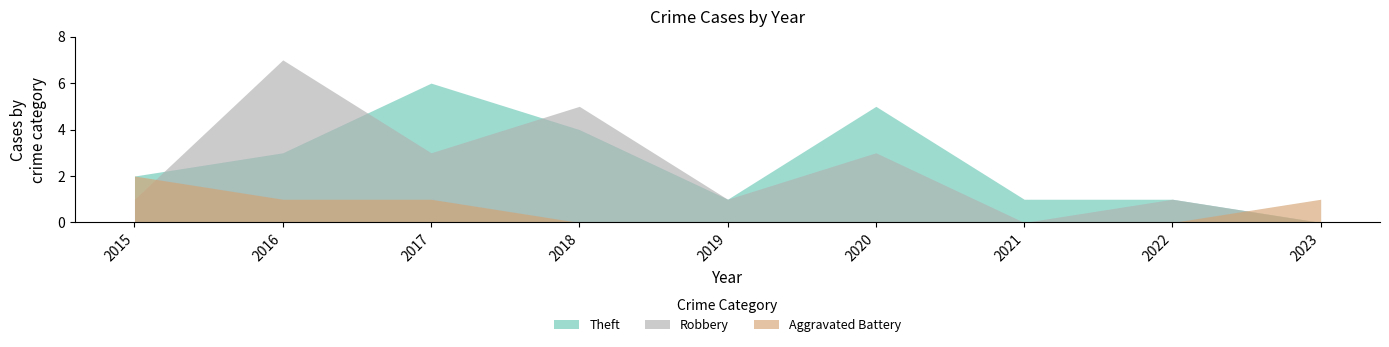

What is the sum of the Aggravated Battery values at 2020 and 2015?

2